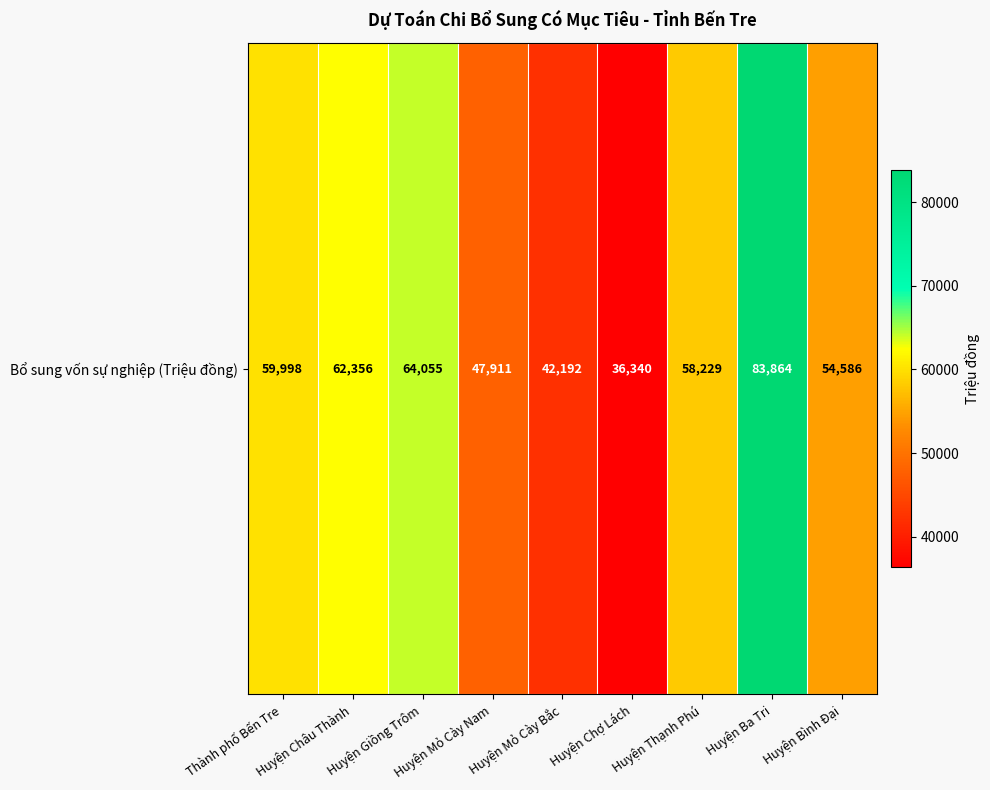

At which category does the chart reach its peak across all series?

Huyện Ba Tri